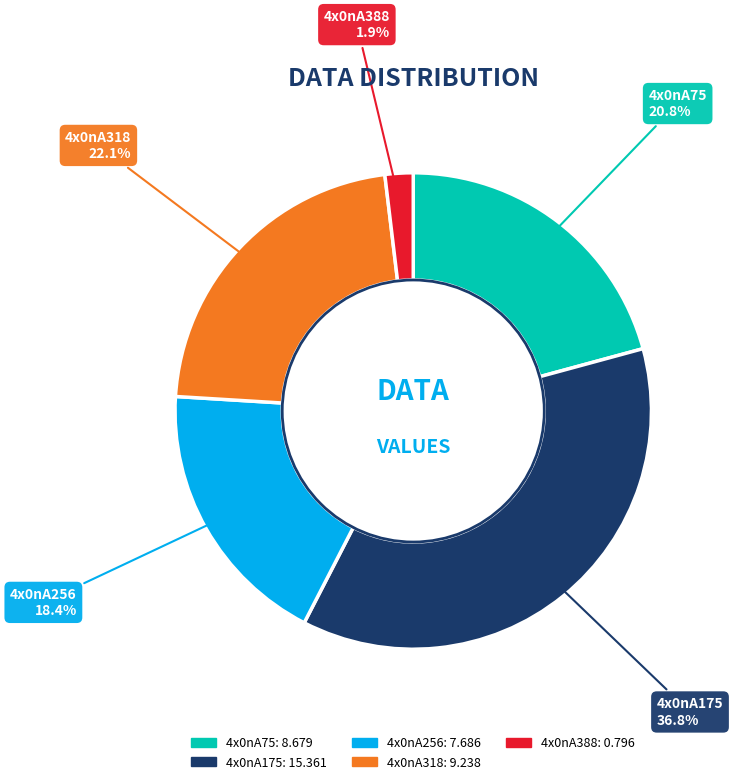

How many segments does this pie chart have?

5